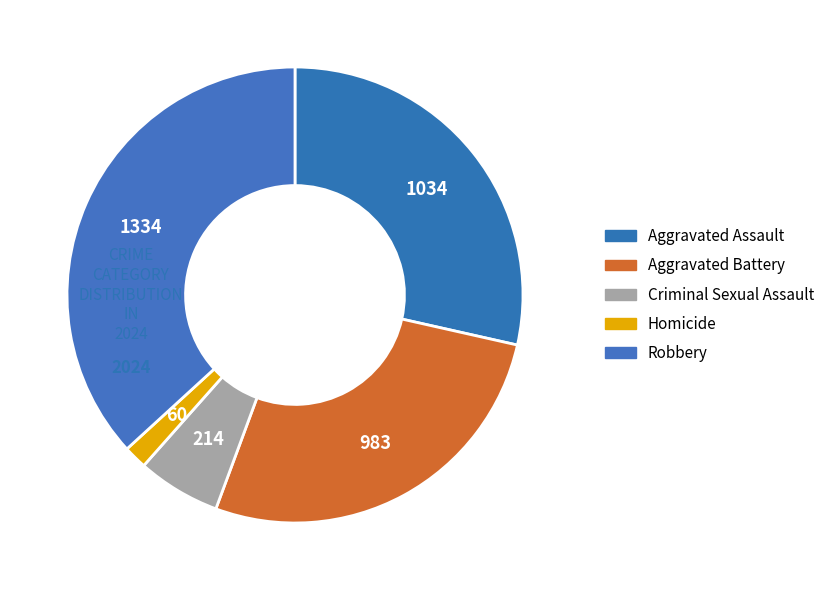

Does Aggravated Battery account for over 50% of the chart?

No